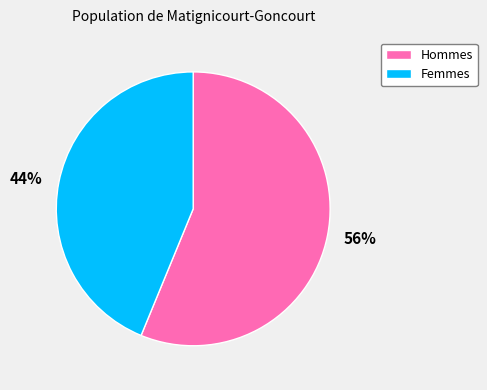

To the nearest percent, what percentage of the pie is Femmes?

44%